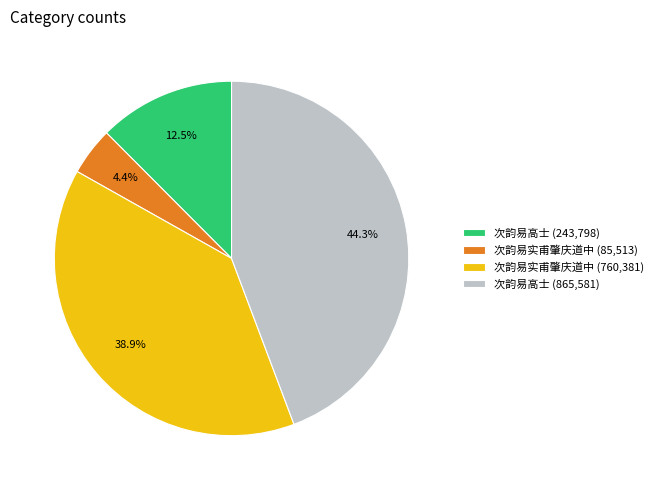

Is there any slice that represents more than half of the pie?

No